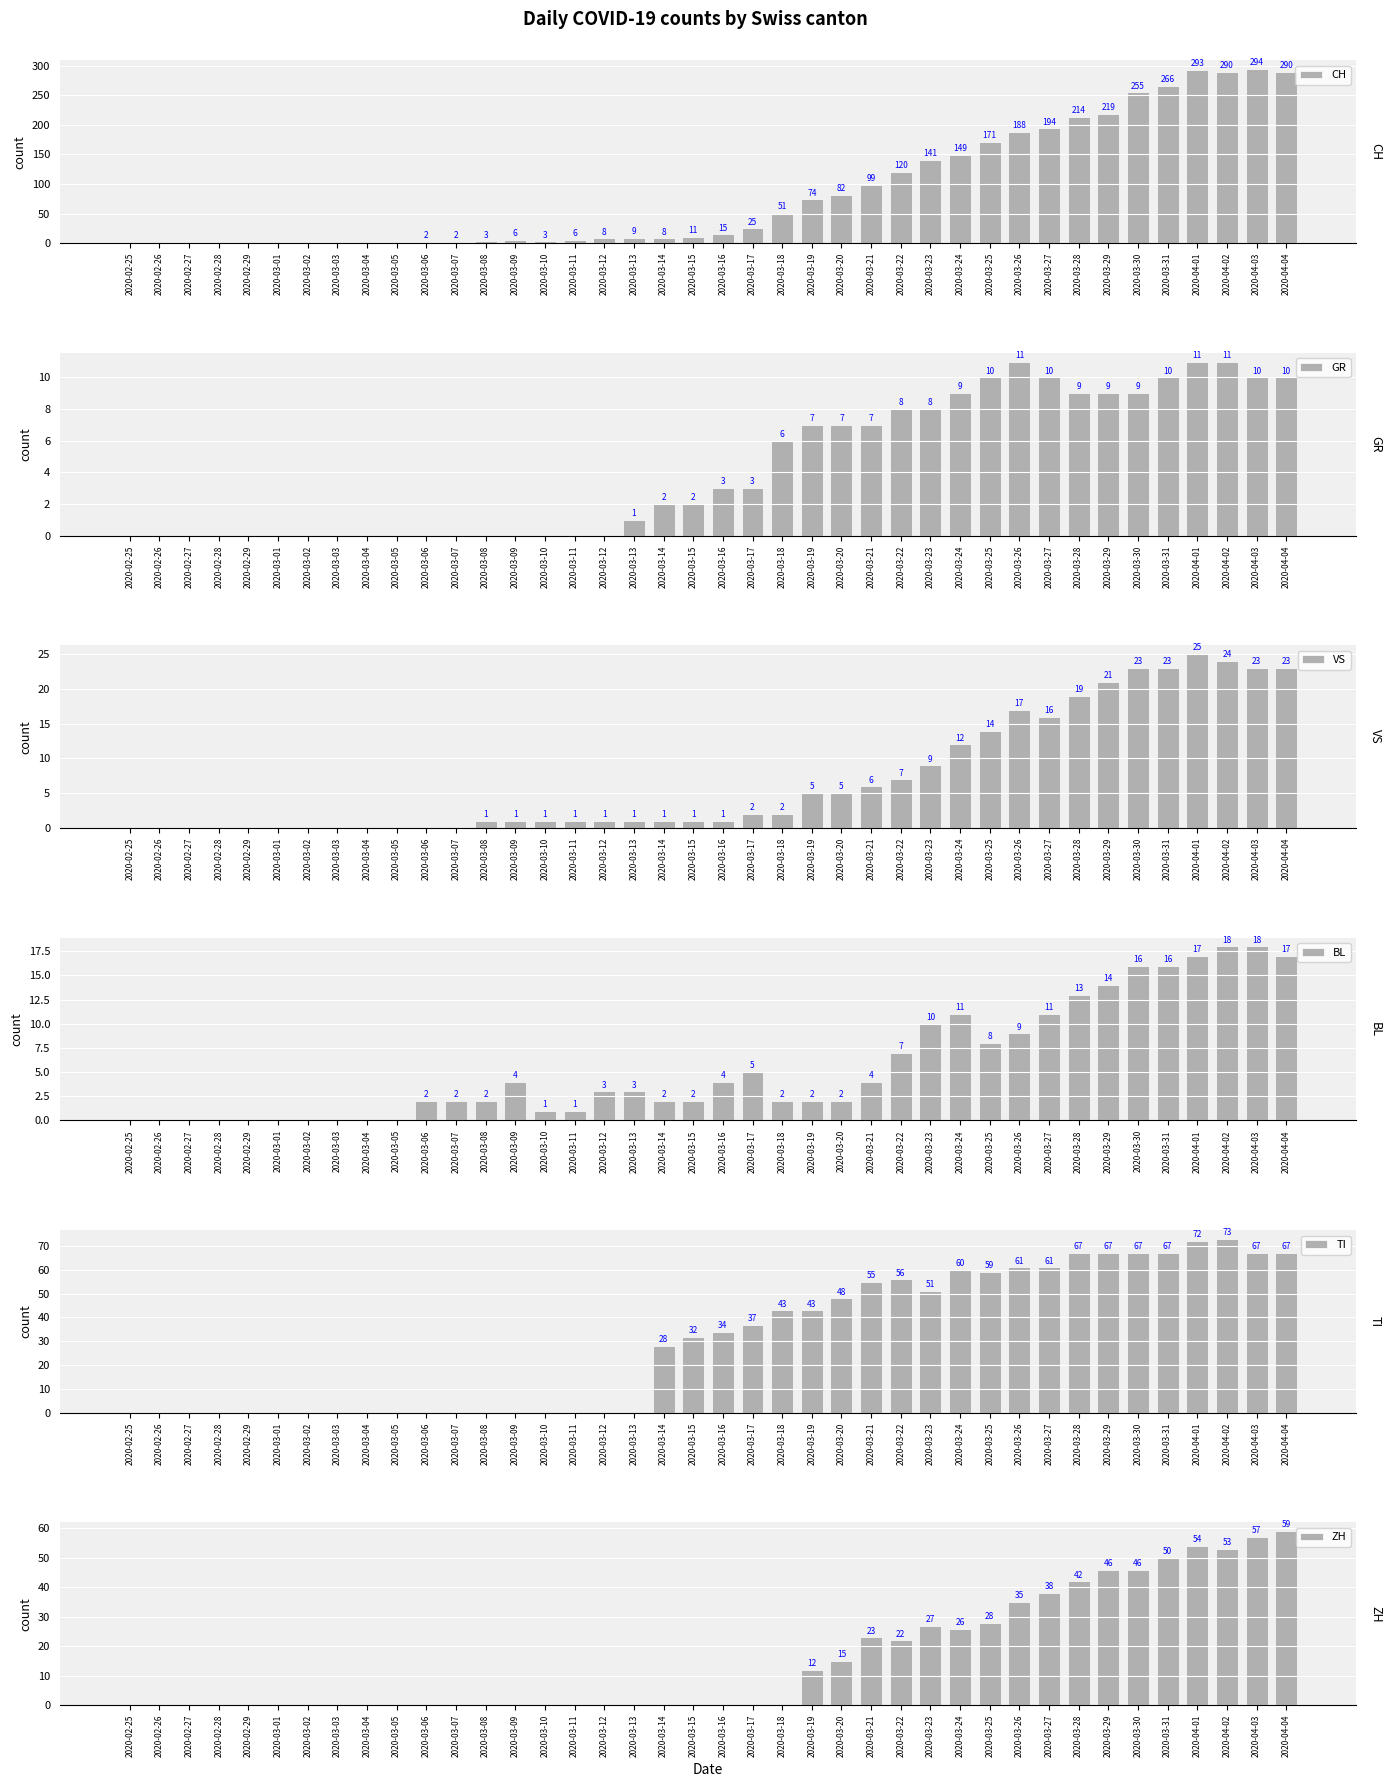

At 2020-03-13, list the series in order from smallest to largest.

TI, ZH, GR, VS, BL, CH